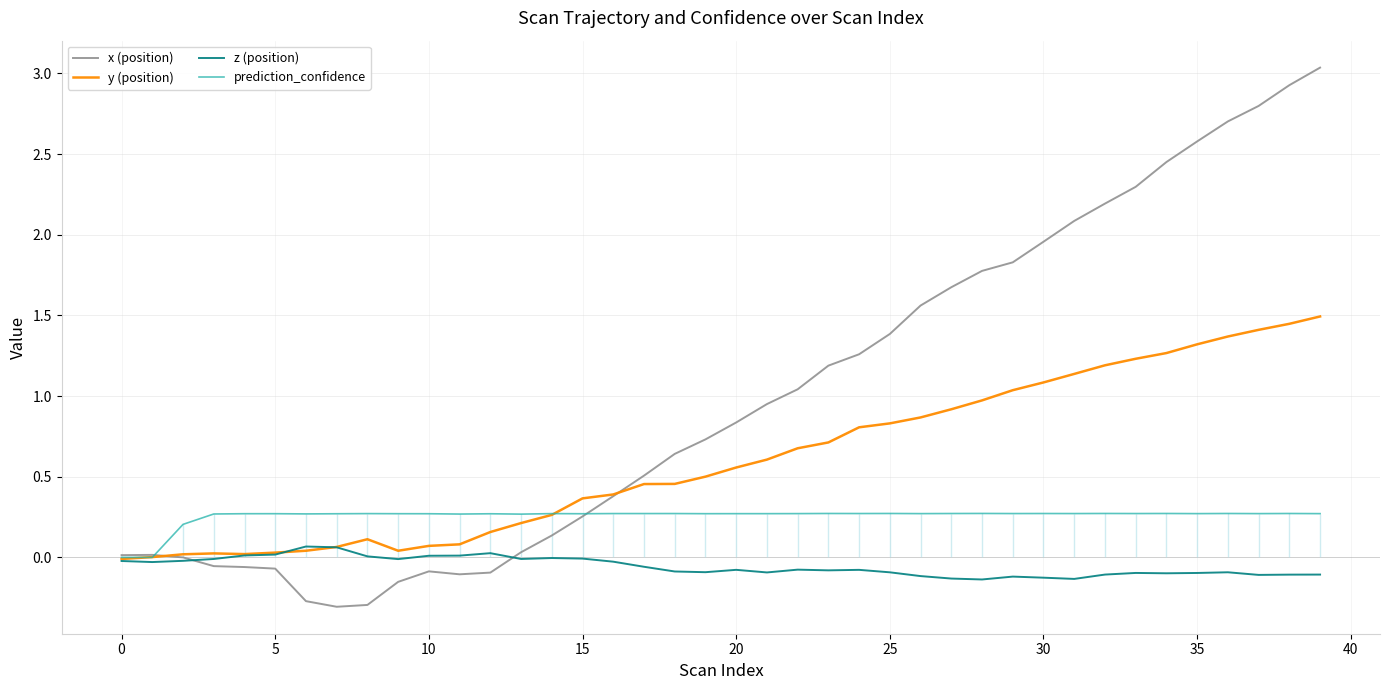

What is the spread (max minus min) of values at 17?

0.6